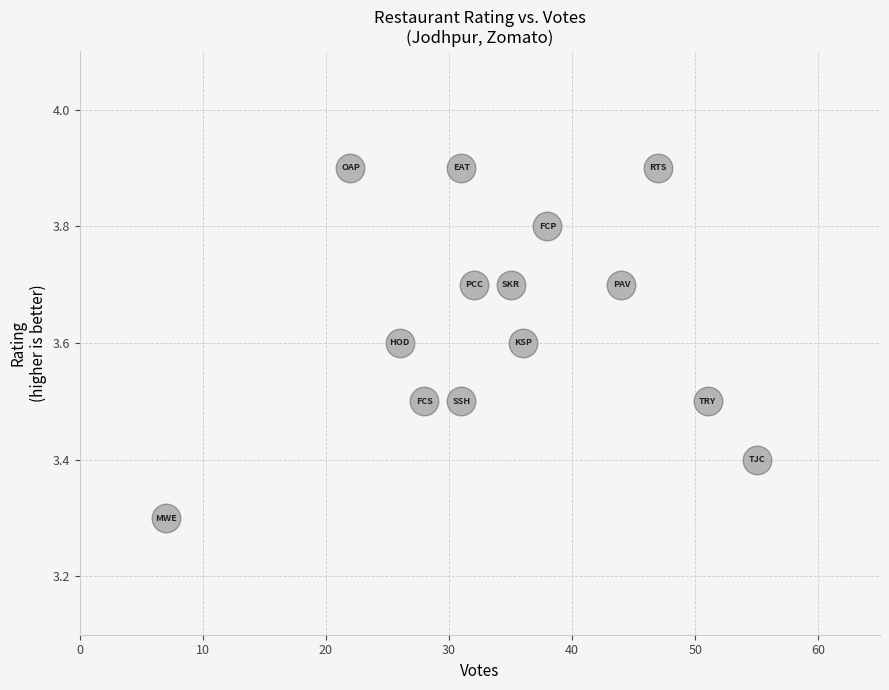

What Y value in the scatter plot is closest to 3?

3.3